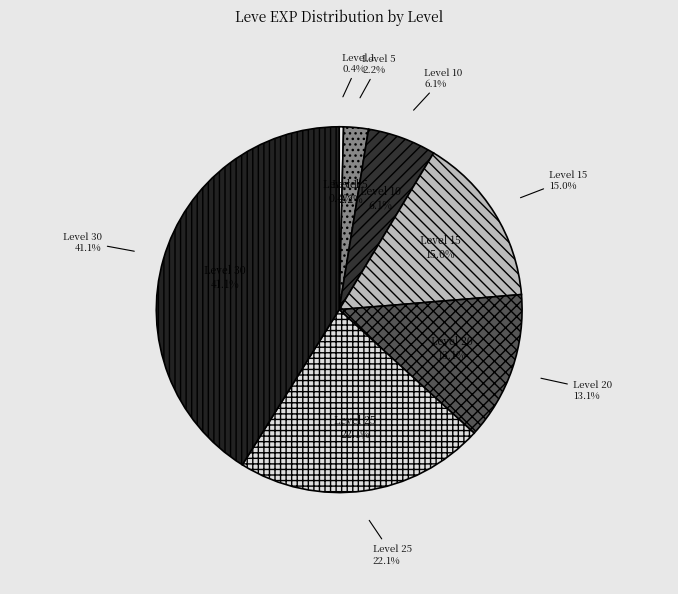

How many slices are in this pie chart?

7